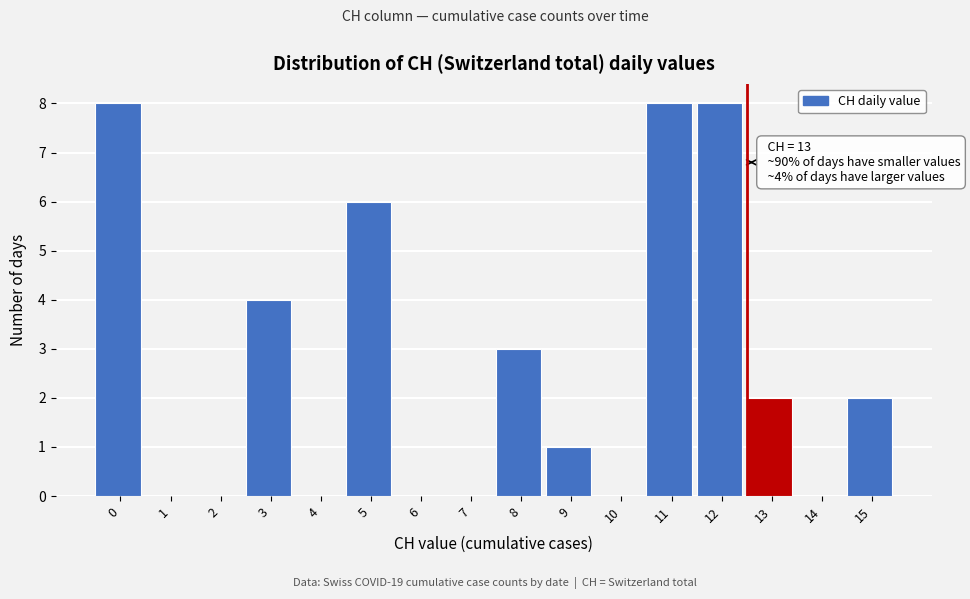

Reading left to right, what are all the values shown in this chart?

0=8	1=0	2=0	3=4	4=0	5=6	6=0	7=0	8=3	9=1	10=0	11=8	12=8	13=2	14=0	15=2